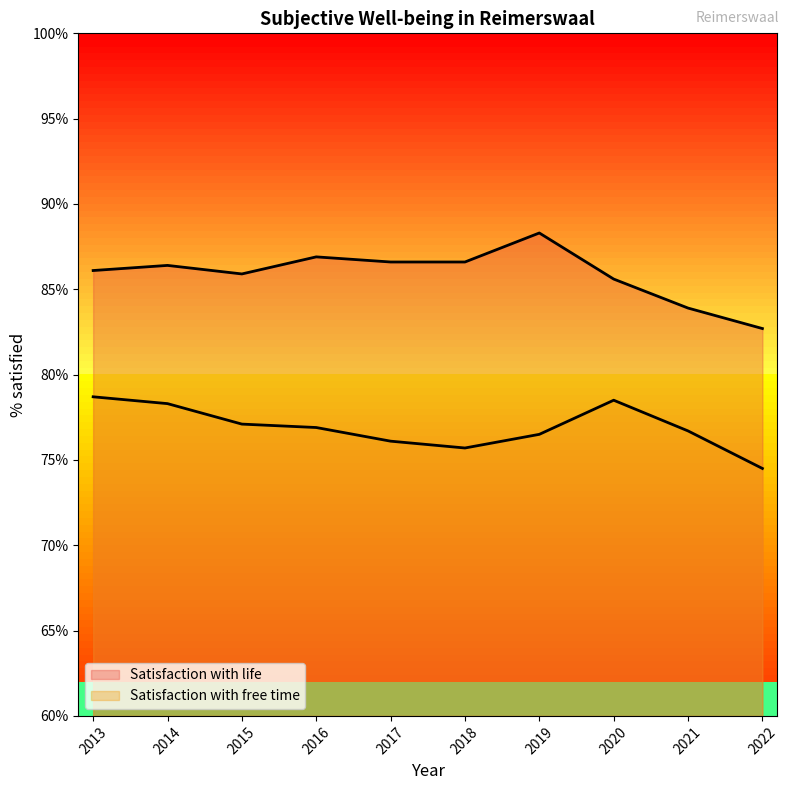

What is the total value across all series at 2020?

164.1